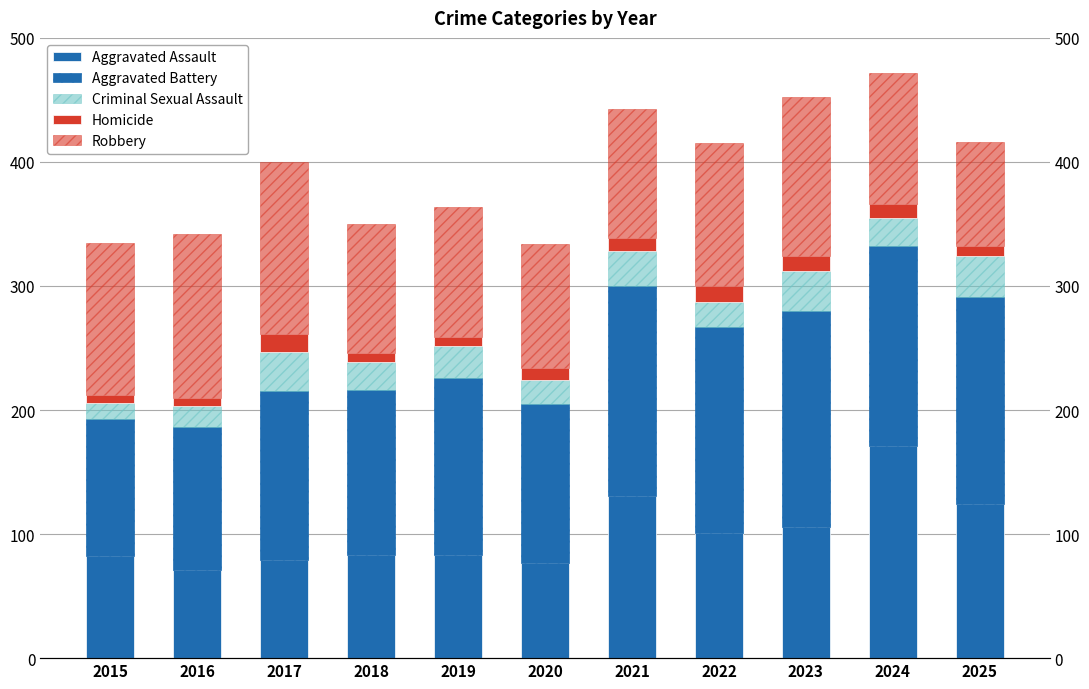

At 2023, list the series in order from largest to smallest.

Aggravated Battery, Robbery, Aggravated Assault, Criminal Sexual Assault, Homicide